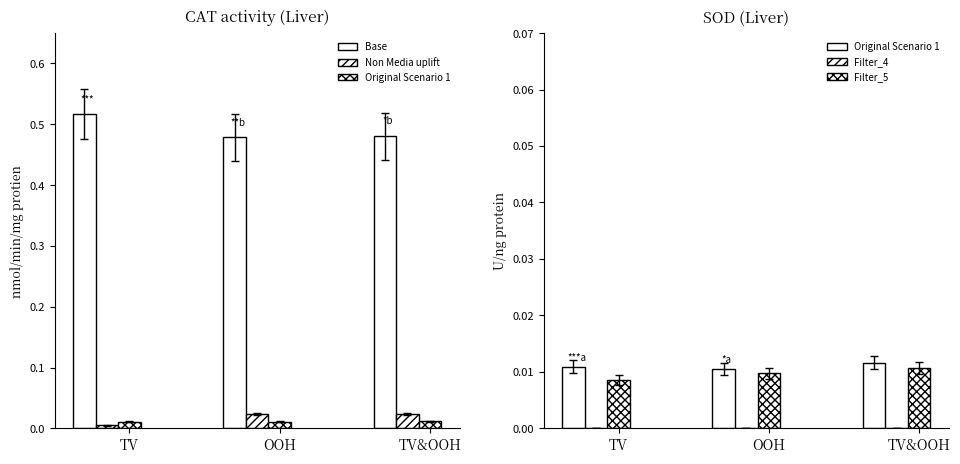

How many data points does each series have?

3